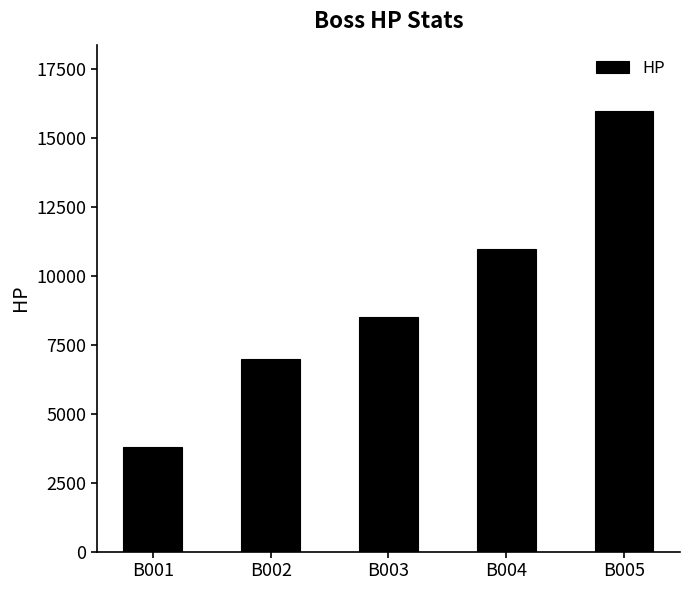

Does the chart contain any negative values?

No